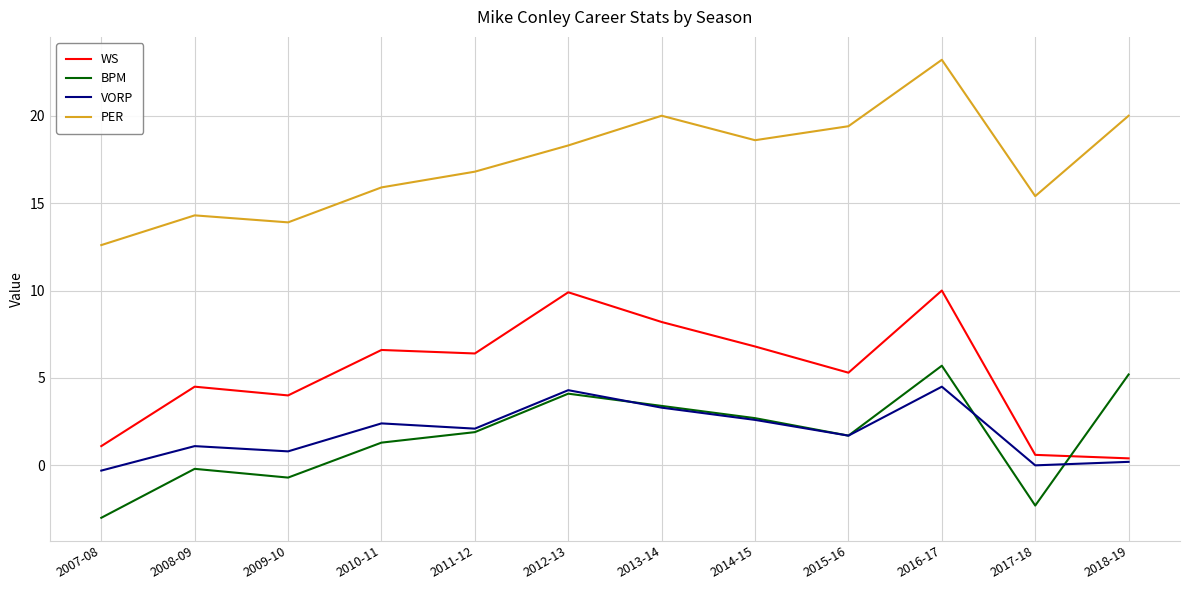

What value does the PER series have at 2017-18?

15.4